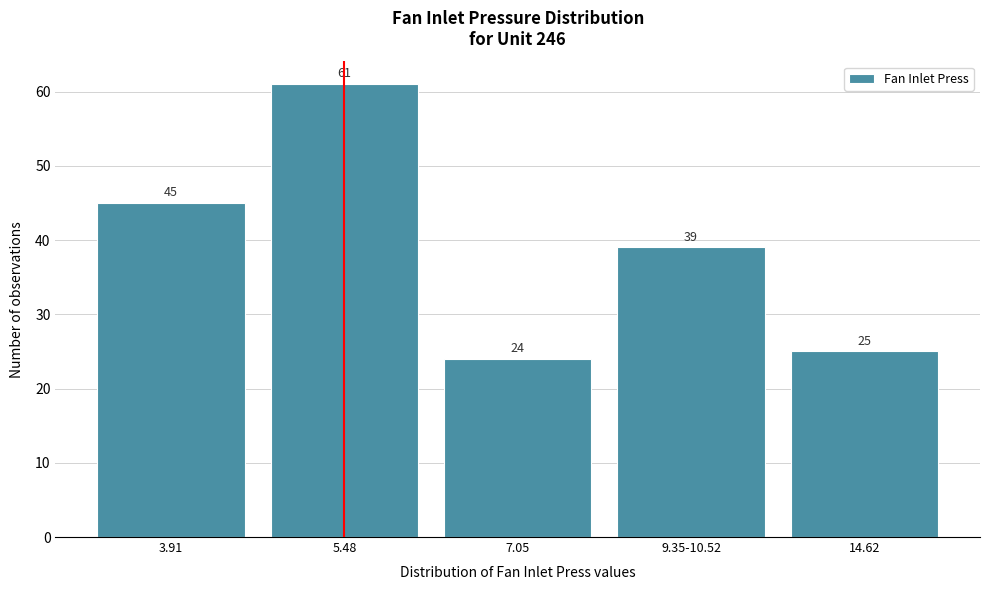

Reading left to right, extract all data points from this chart.

3.91=45	5.48=61	7.05=24	9.35-10.52=39	14.62=25